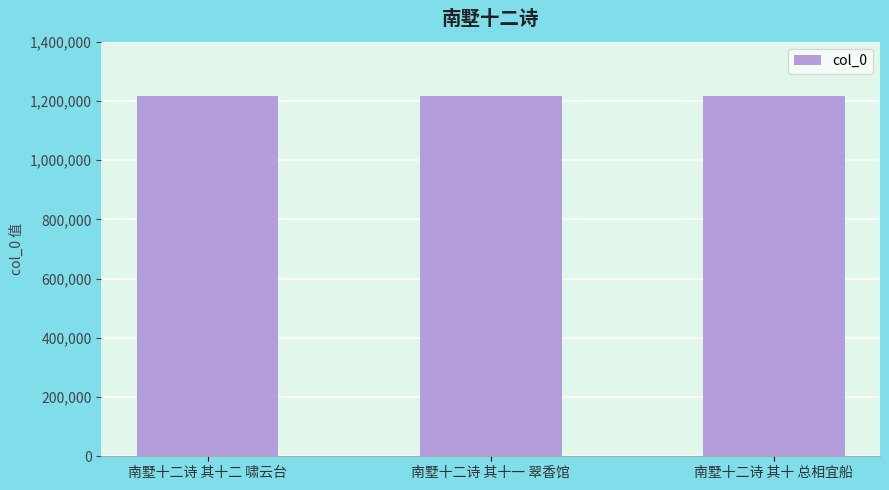

What position from the left is 南墅十二诗 其十二 啸云台?

1